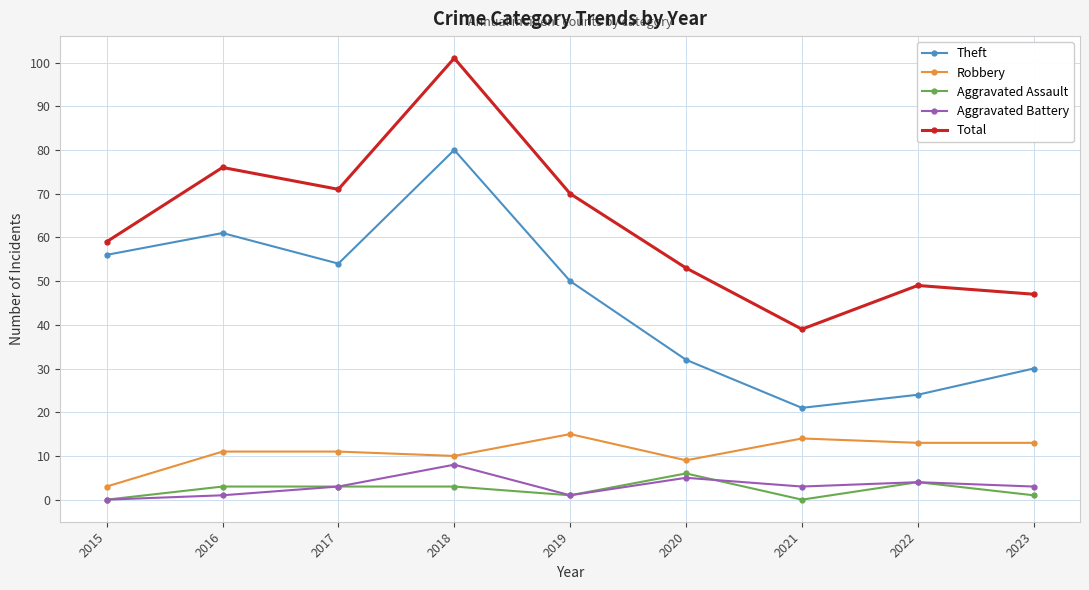

How many data points does each series have?

9